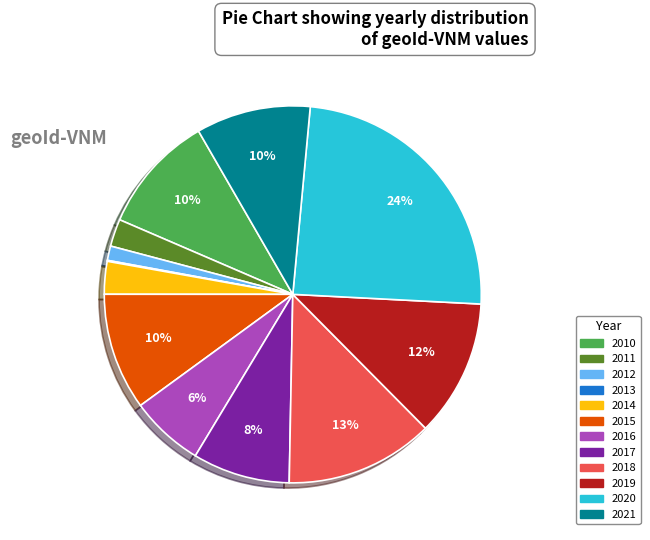

Does 2010 account for over 50% of the chart?

No